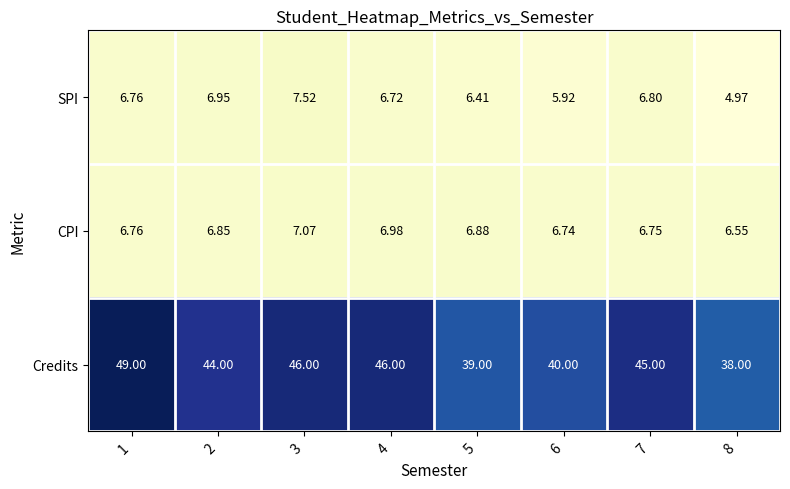

Which series has the largest total across all categories?

Credits